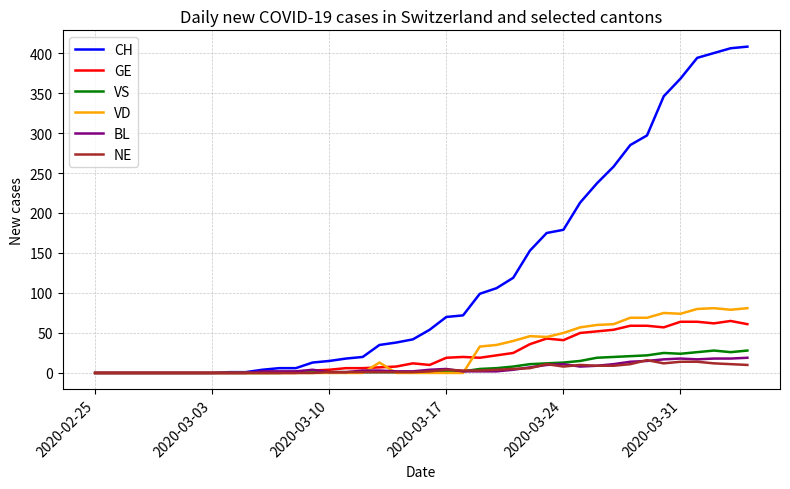

What is the greatest value displayed?

408